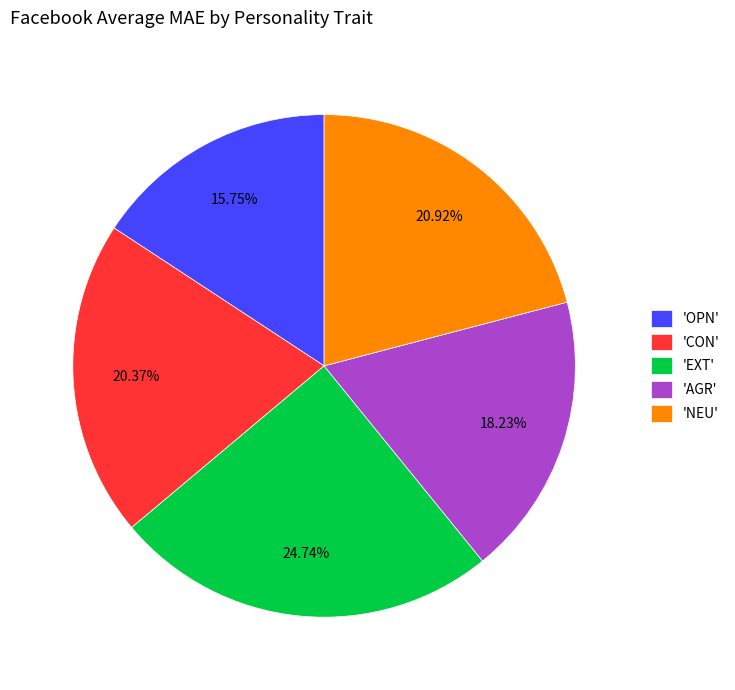

Is the sum of 'AGR' and 'NEU' greater than half?

No